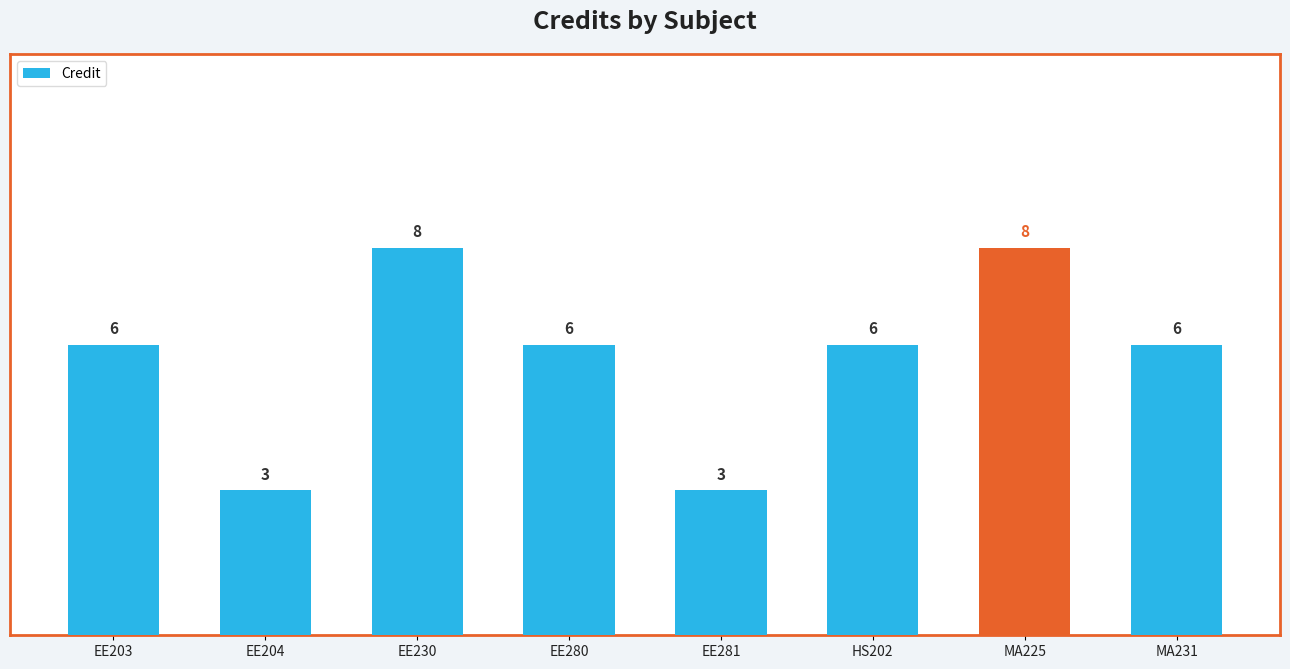

Reading left to right, list all the values displayed in this chart.

6	3	8	6	3	6	8	6